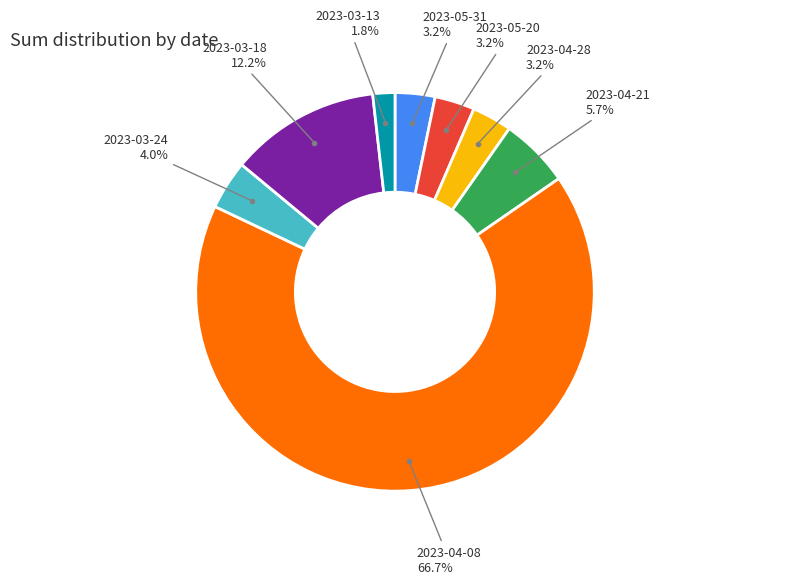

Is there a majority slice in this chart?

Yes